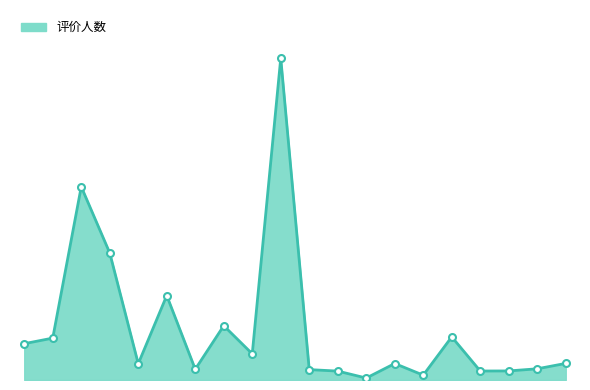

What is the greatest value displayed?

94790